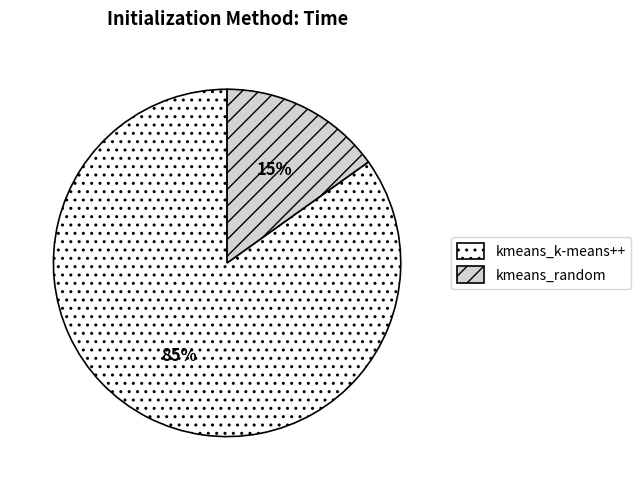

To the nearest percent, what is the average slice percentage?

50%